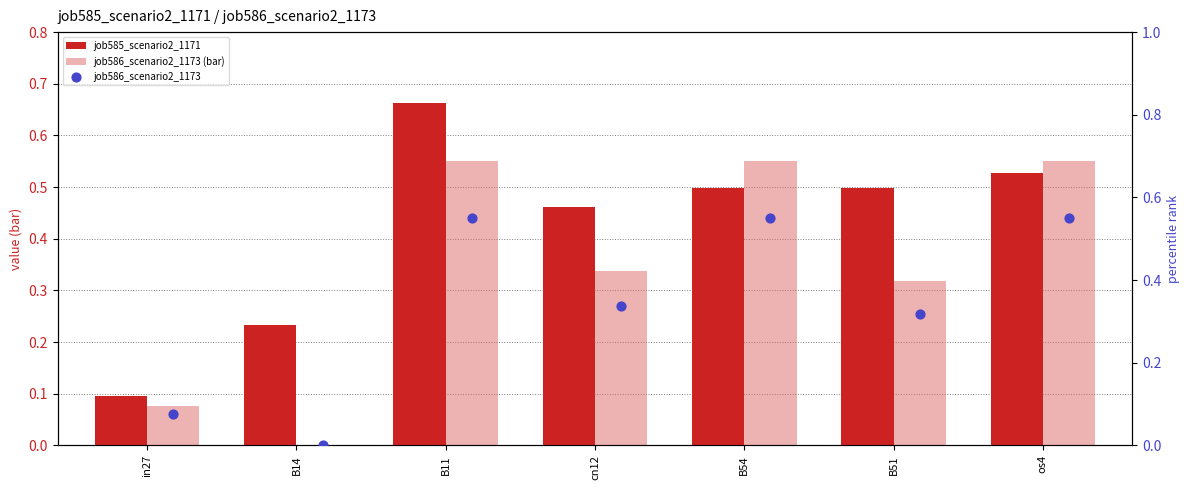

What is the total value across all series at B14?

0.2